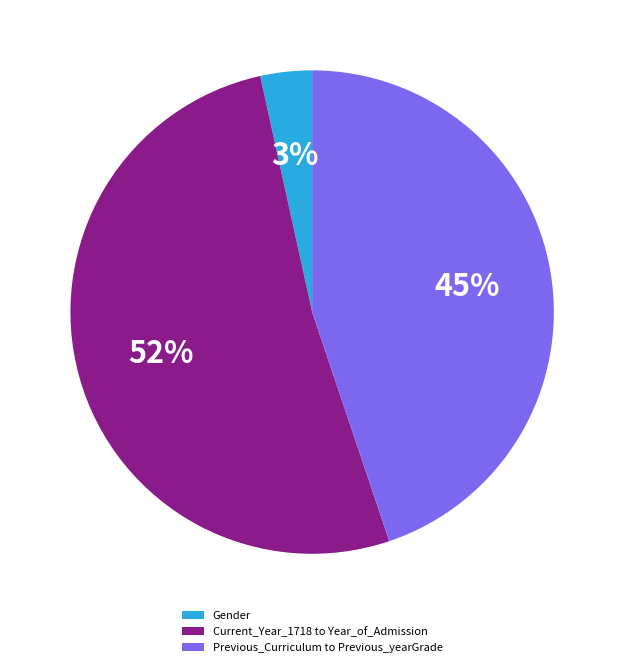

To the nearest percent, what is the average slice percentage?

33%